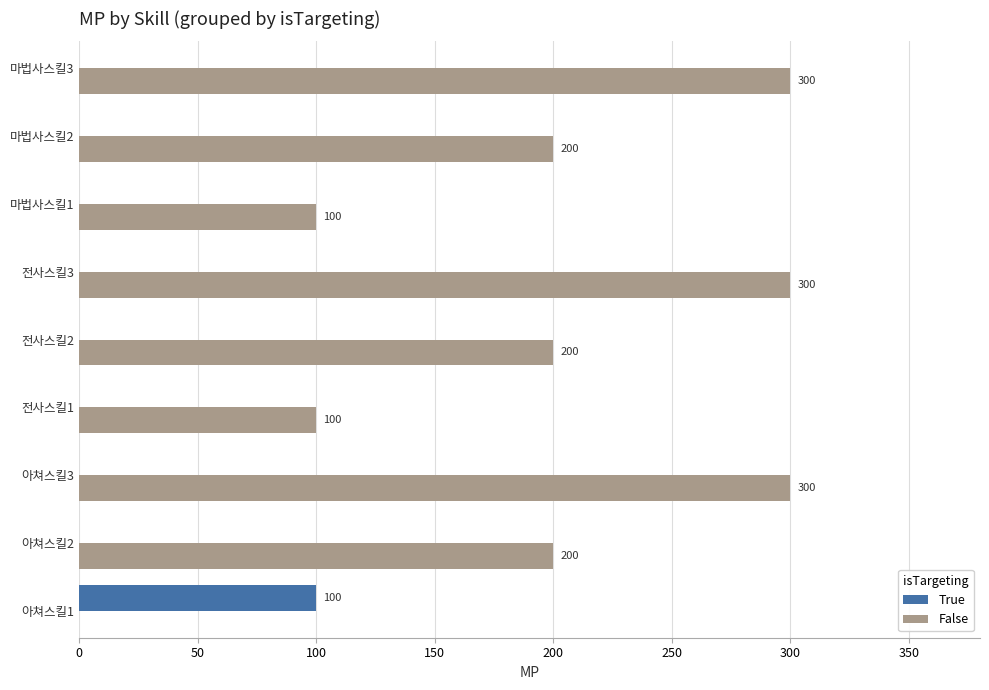

What value does the False series have at 전사스킬3?

300